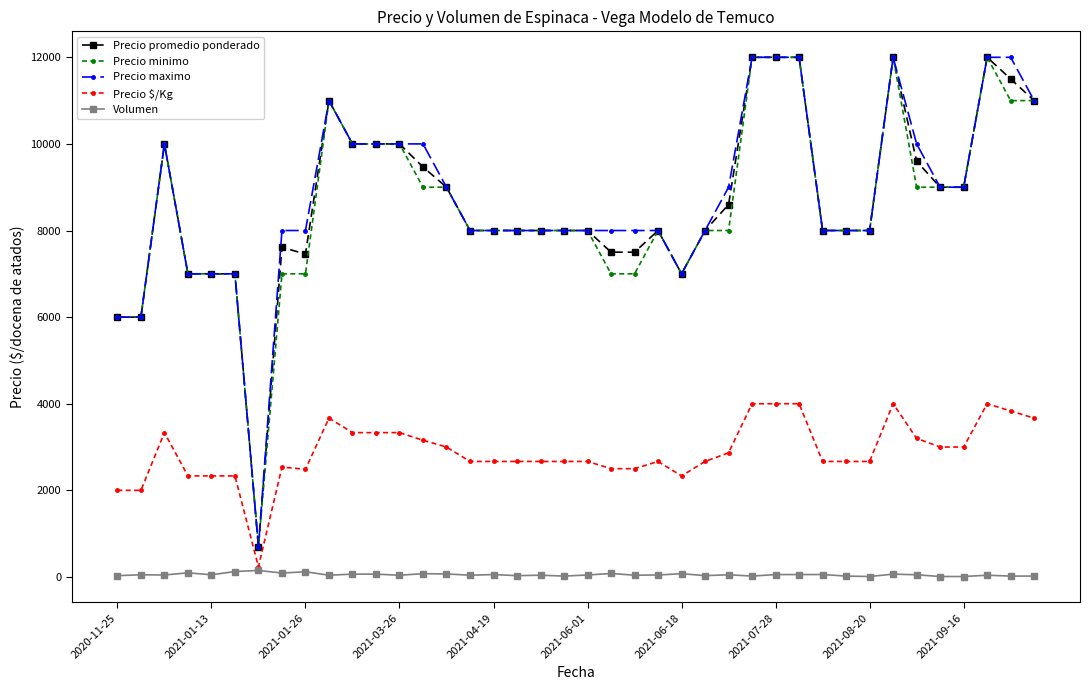

True or false: Volumen and Precio minimo cross at least once.

False